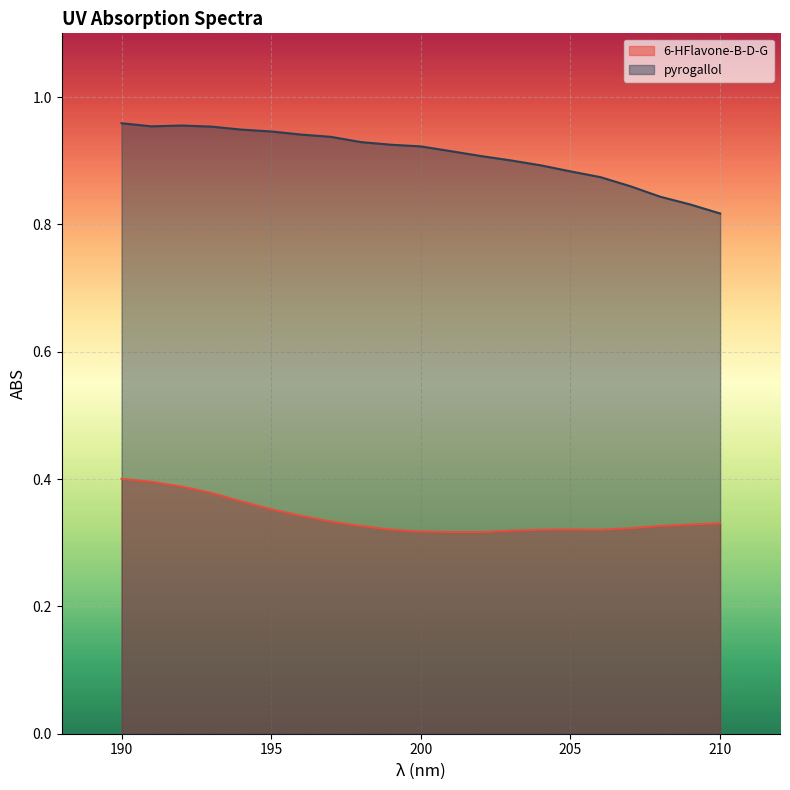

The value of 6-HFlavone-B-D-G at 203 is 0.3. True or false?

True